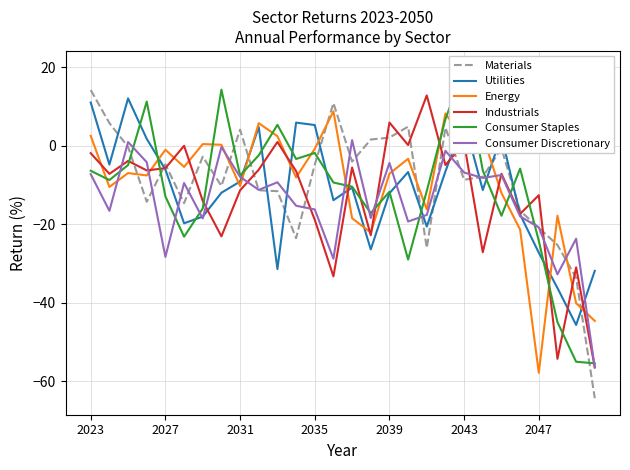

What is the difference between the maximum and minimum values in the Materials series?

78.5